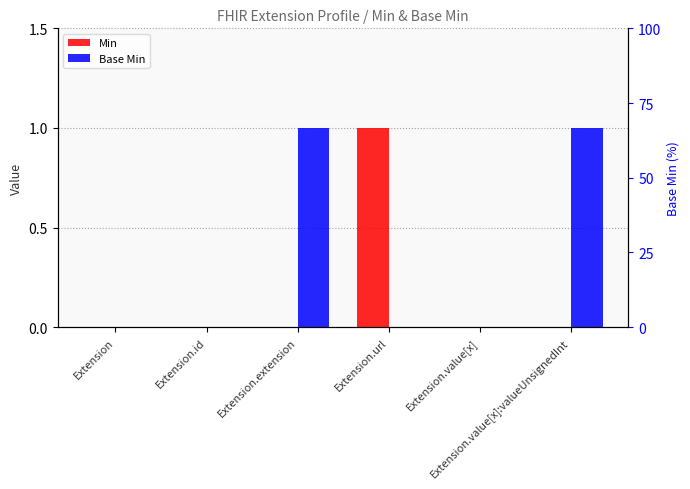

Rank the series by their average value, from highest to lowest.

Base Min, Min